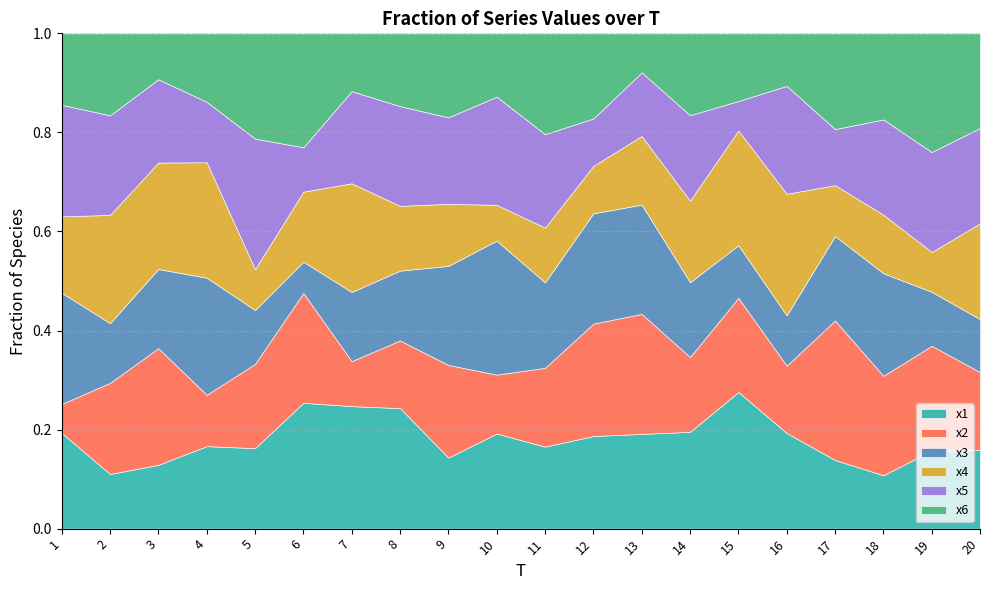

List the series in order of their peak value, highest first.

x1, x3, x4, x2, x5, x6